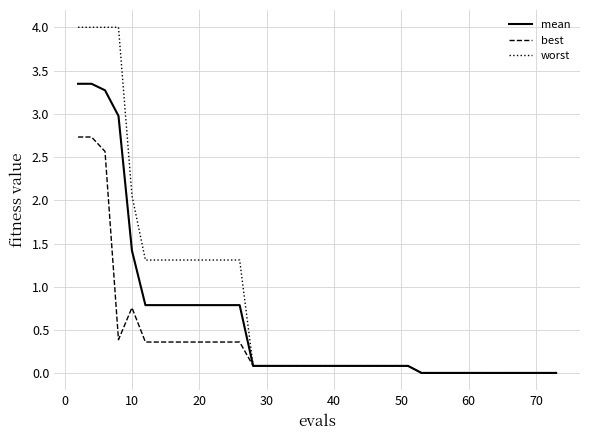

Which series has the widest spread of values?

worst